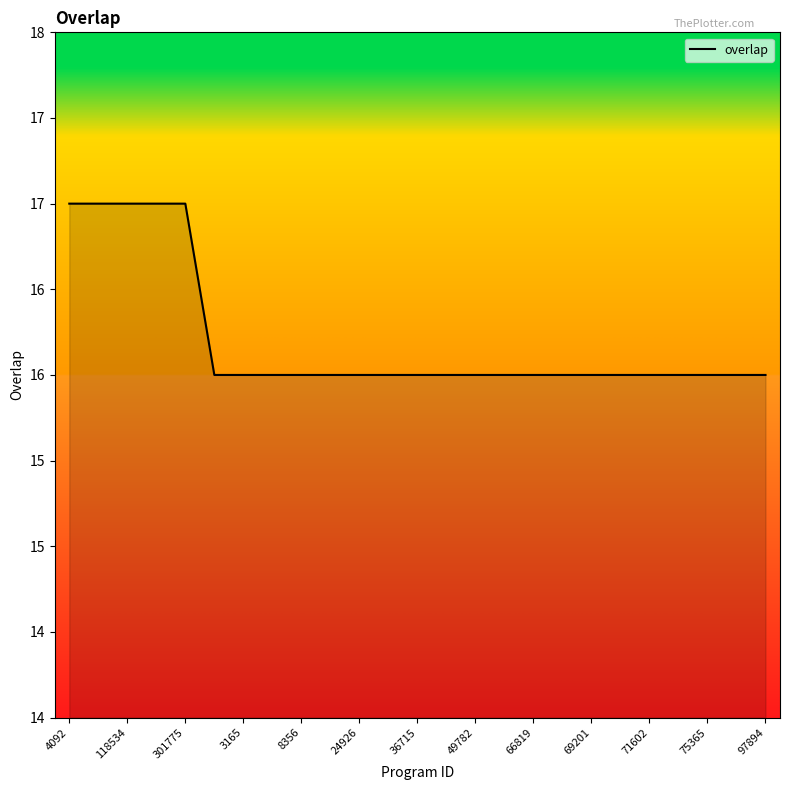

Rank the categories by value from highest to lowest.

4092, 112689, 118534, 277937, 301775, 1847, 3165, 4156, 8356, 8952, 24926, 25181, 36715, 47528, 49782, 60956, 66819, 68762, 69201, 69928, 71602, 73371, 75365, 77923, 97894